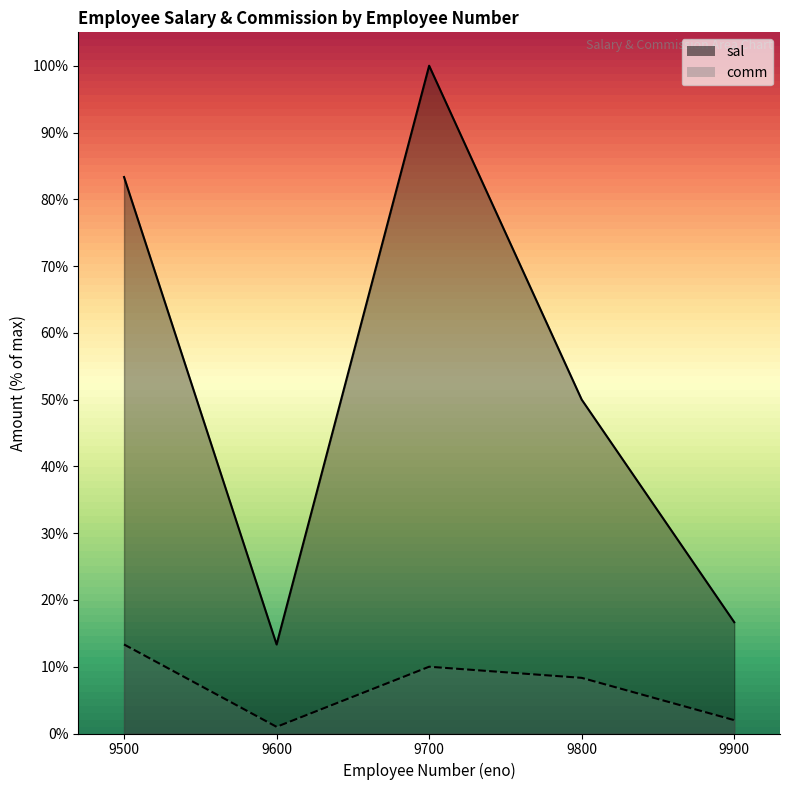

At which category is the sum across all series the highest?

9700